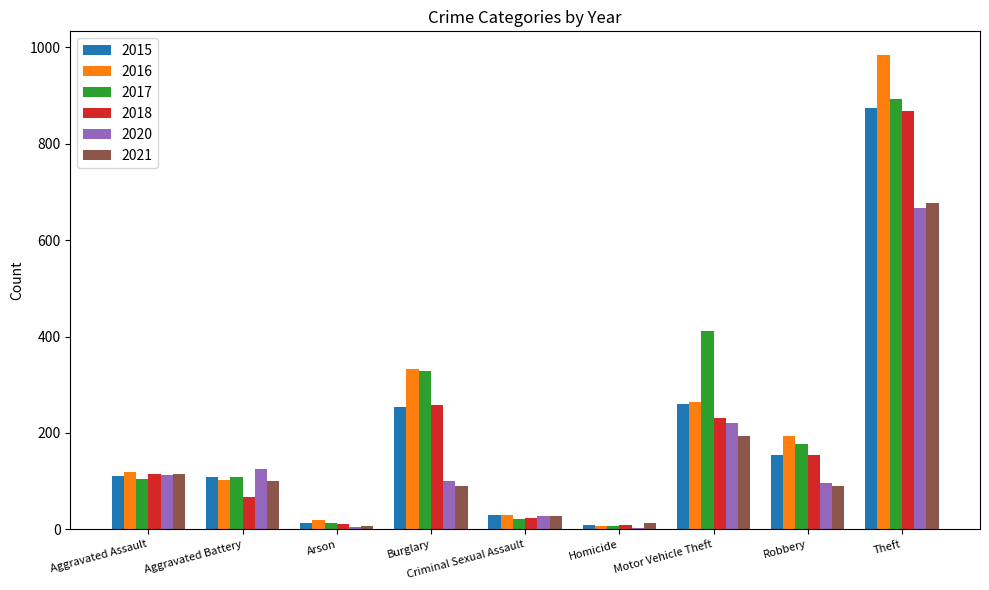

What is the sum of all 2015 values?

1812